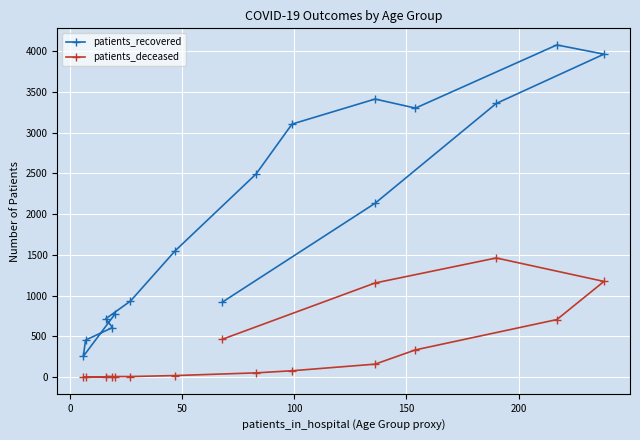

Reading left to right, what are all the values shown in this chart?

patients_recovered: 771	256	455	609	717	934	1553	2494	3106	3413	3302	4077	3964	3359	2134	922
patients_deceased: 4	0	2	4	8	8	20	53	79	160	335	707	1175	1463	1156	466